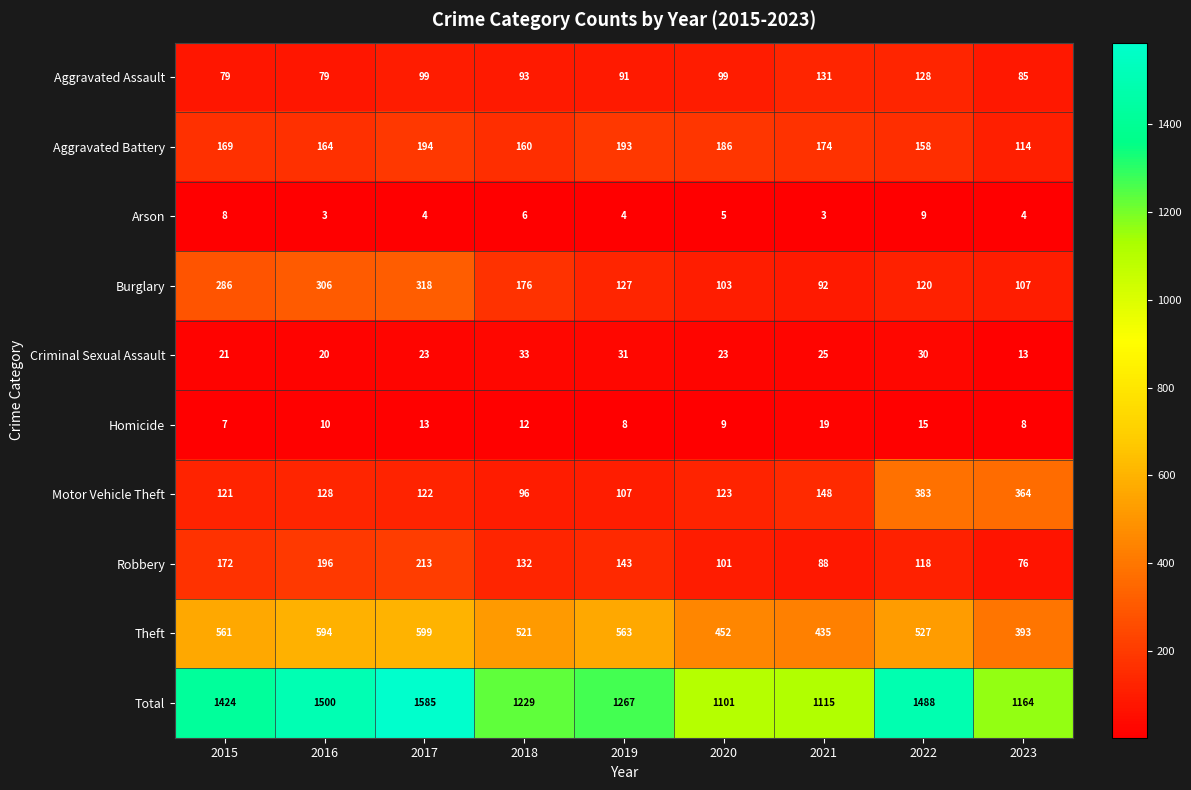

What is the highest value of the Criminal Sexual Assault series?

33